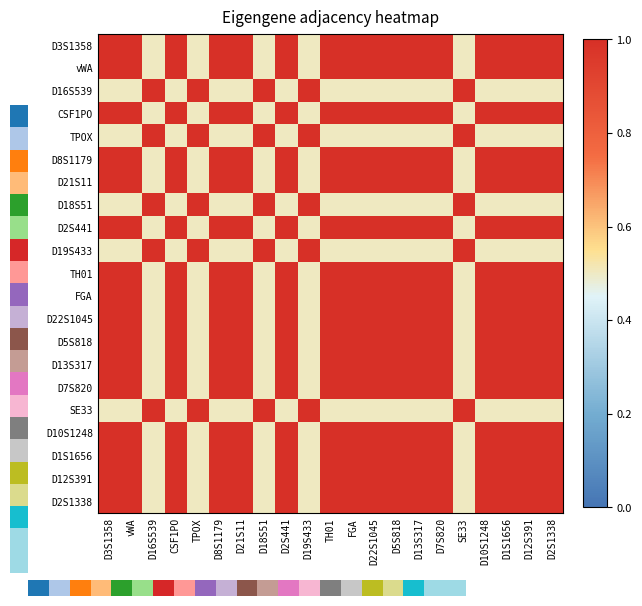

Between D8S1179 and SE33, which is larger?

D8S1179